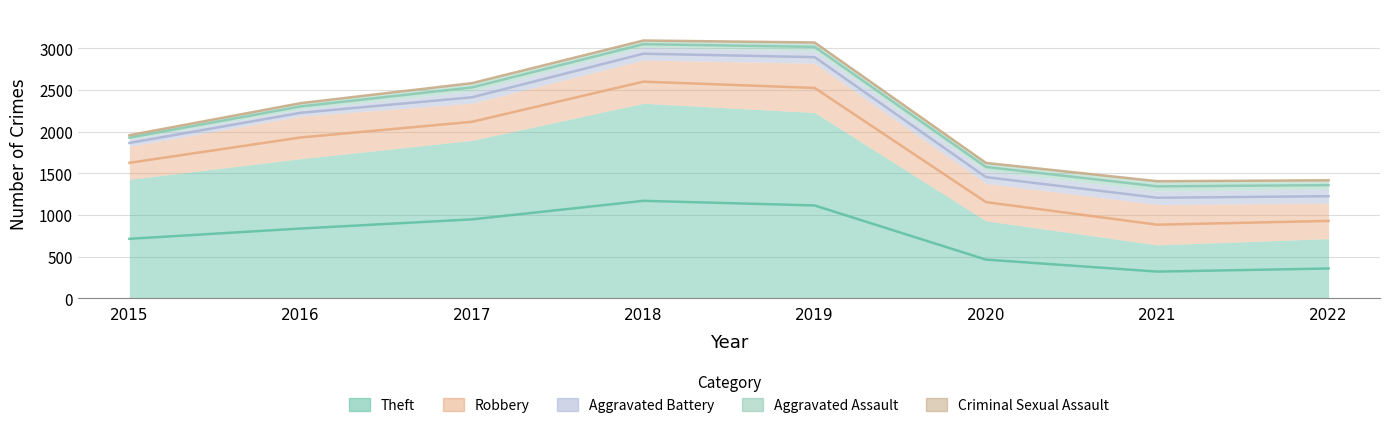

Reading left to right, list all the values displayed in this chart.

Theft: 2015=1429	2016=1676	2017=1896	2018=2341	2019=2230	2020=930	2021=642	2022=717
Robbery: 2015=395	2016=510	2017=446	2018=519	2019=591	2020=450	2021=484	2022=425
Aggravated Battery: 2015=82	2016=82	2017=142	2018=152	2019=148	2020=150	2021=163	2022=168
Aggravated Assault: 2015=46	2016=71	2017=95	2018=77	2019=98	2020=94	2021=110	2022=98
Criminal Sexual Assault: 2015=12	2016=8	2017=8	2018=11	2019=8	2020=3	2021=14	2022=18